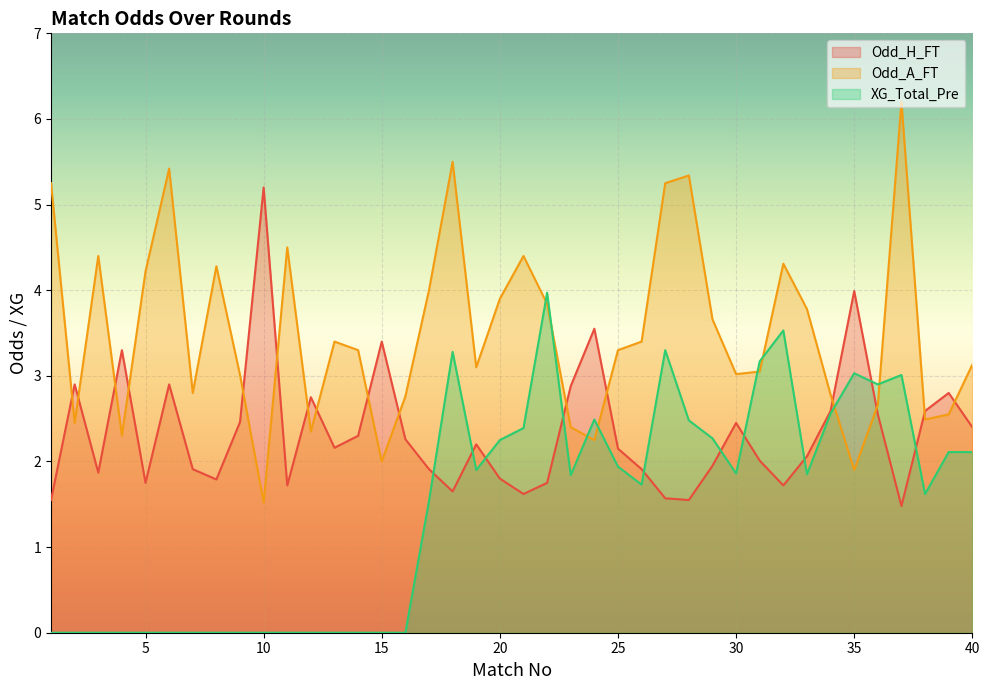

Rank the series at 32 from highest to lowest value.

Odd_A_FT, XG_Total_Pre, Odd_H_FT